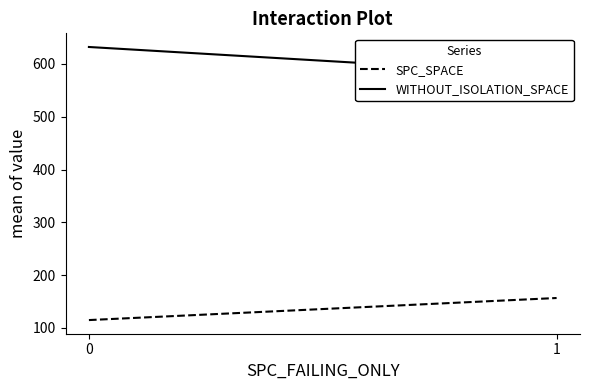

Does the chart display data point markers on the line(s)?

No